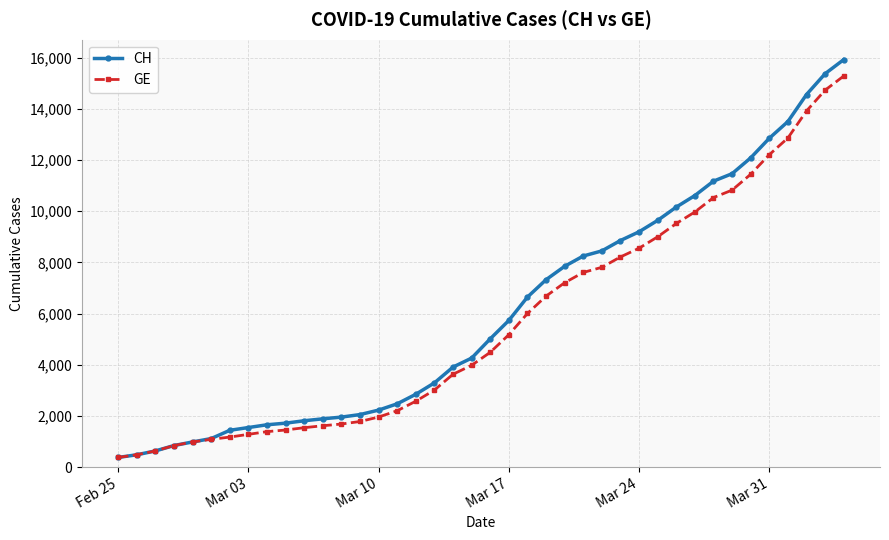

At how many categories does at least one series exceed 12430?

5